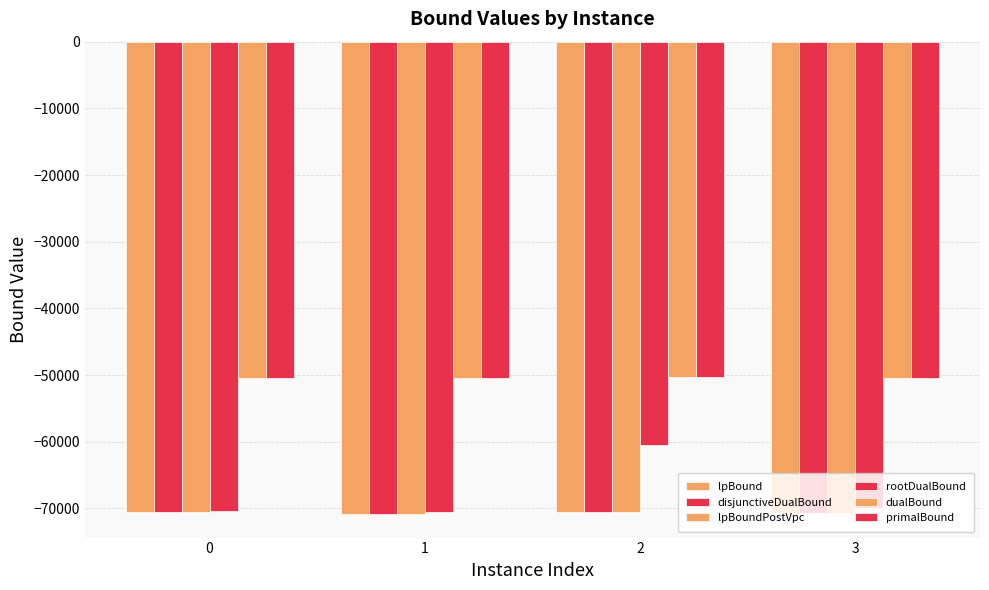

Which series changed the most between 0 and 3?

rootDualBound